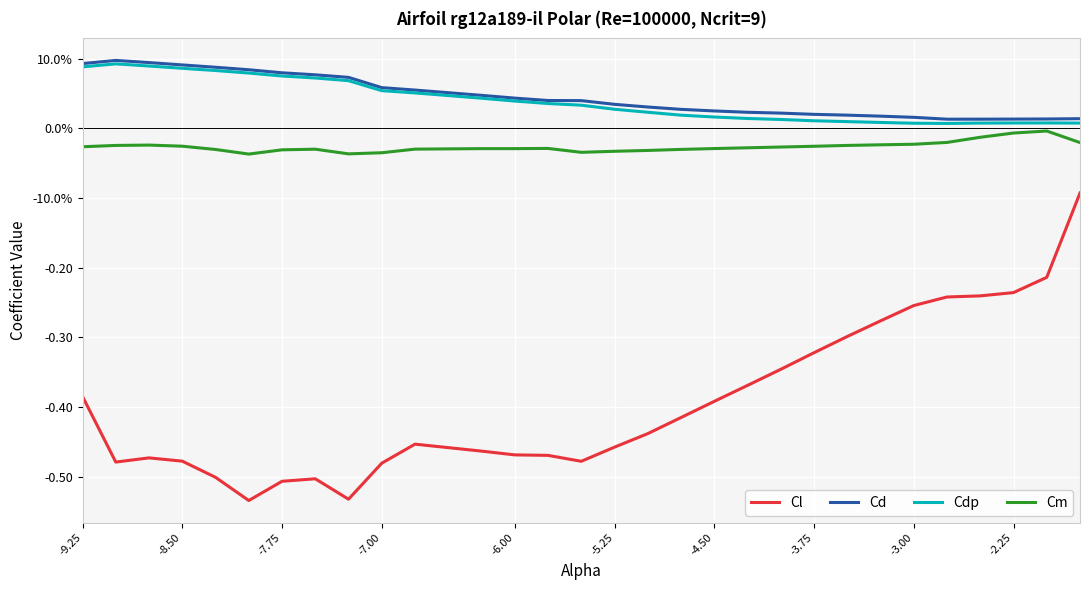

What are all the series names shown in the legend?

Cl, Cd, Cdp, Cm